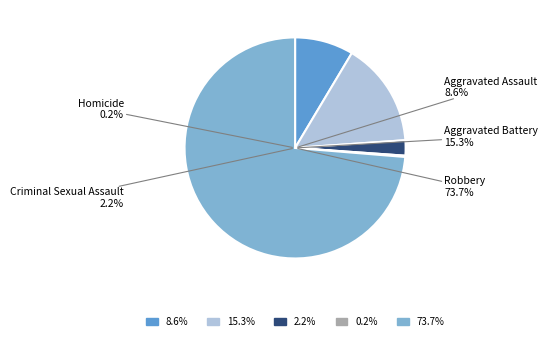

To the nearest percent, what is the difference between the largest and smallest slice percentages?

74%